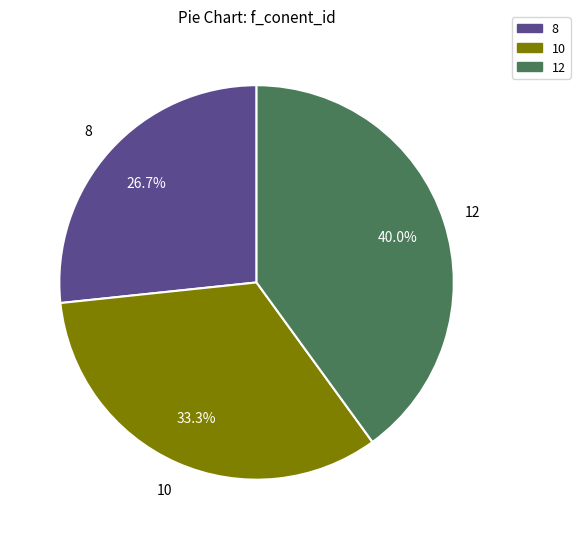

Is the sum of 12 and 10 greater than half?

Yes